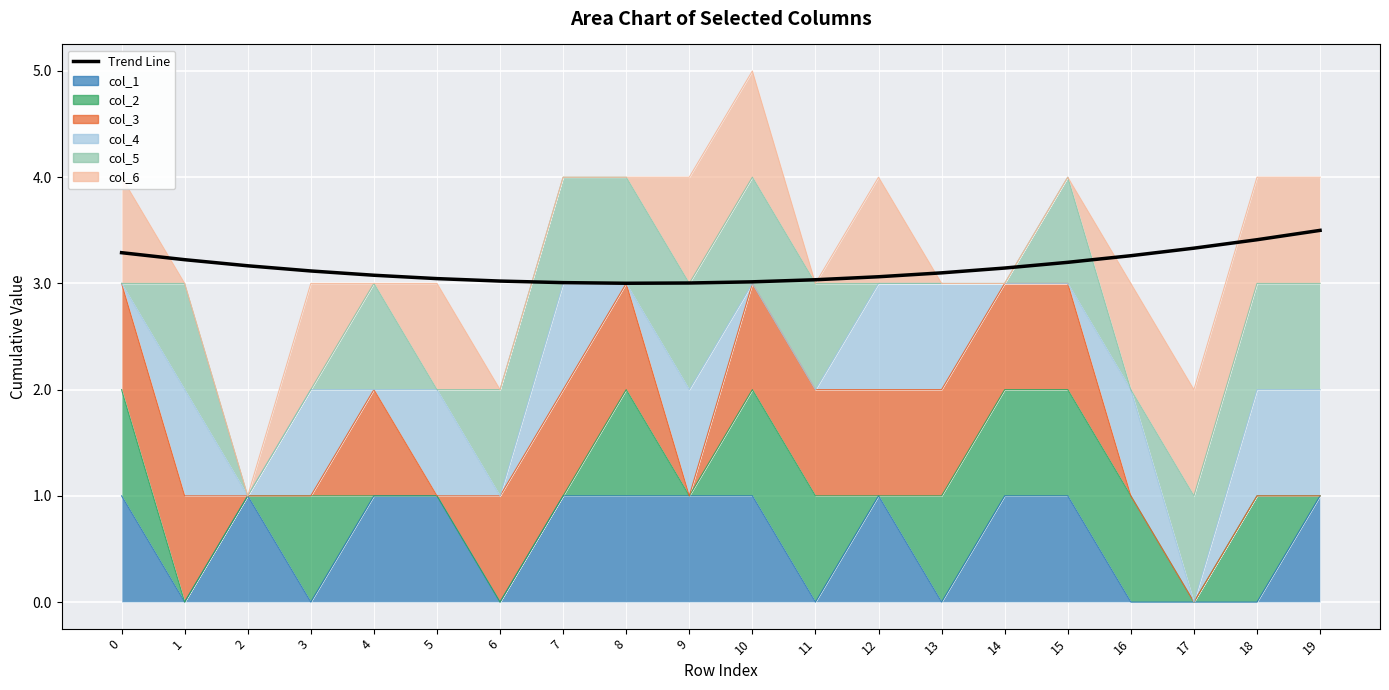

How many lines are shown in the chart?

1